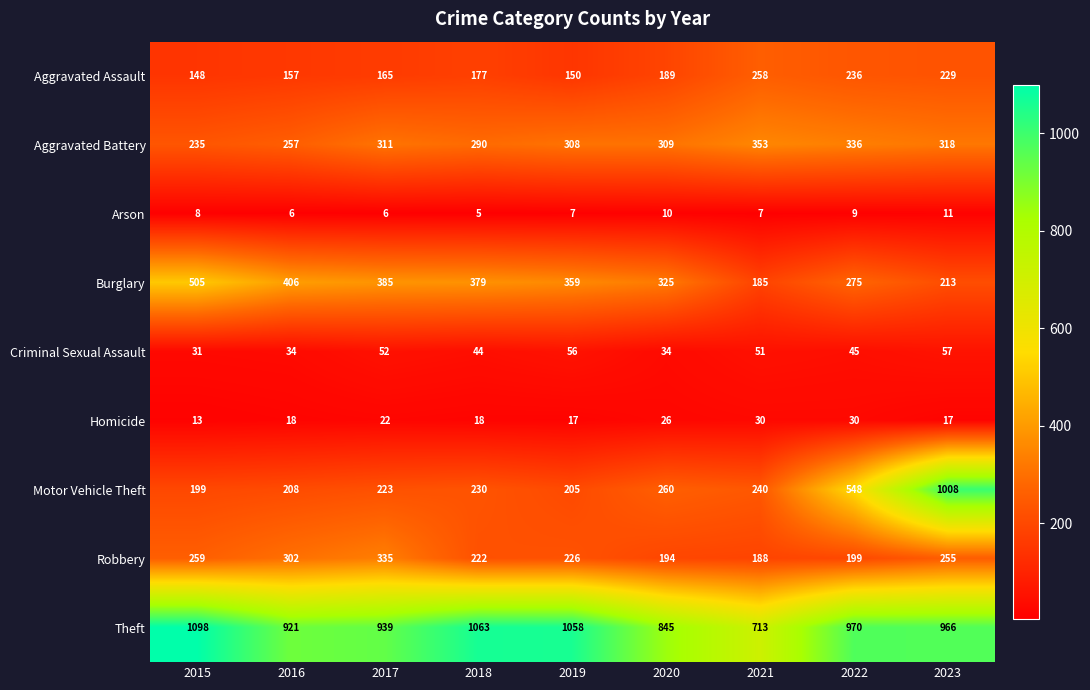

The Burglary series shows 275 at 2022. True or false?

True